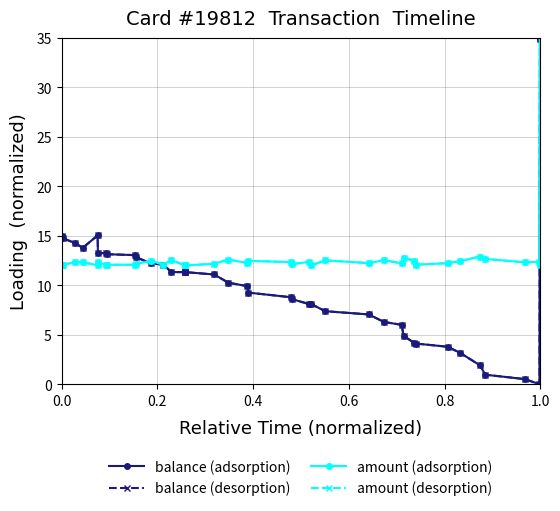

How many times do amount (adsorption) and amount (desorption) cross each other?

17